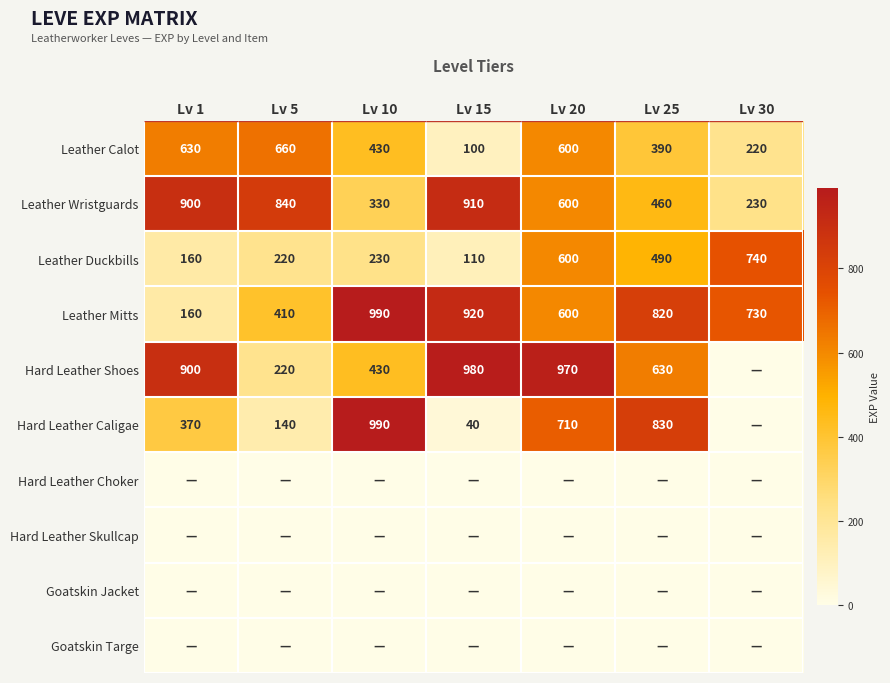

The Hard Leather Caligae series shows 710 at Lv 20. True or false?

True